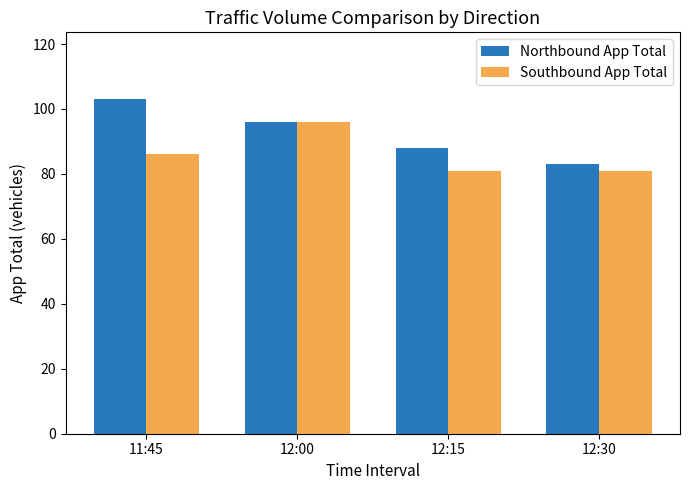

Where is Northbound App Total nearest to the value 93?

12:00